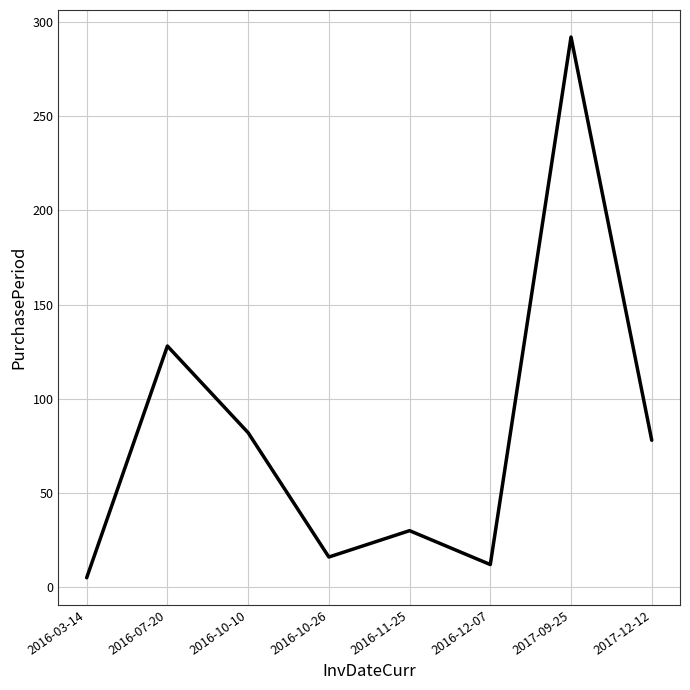

What is the maximum value shown in the chart?

292